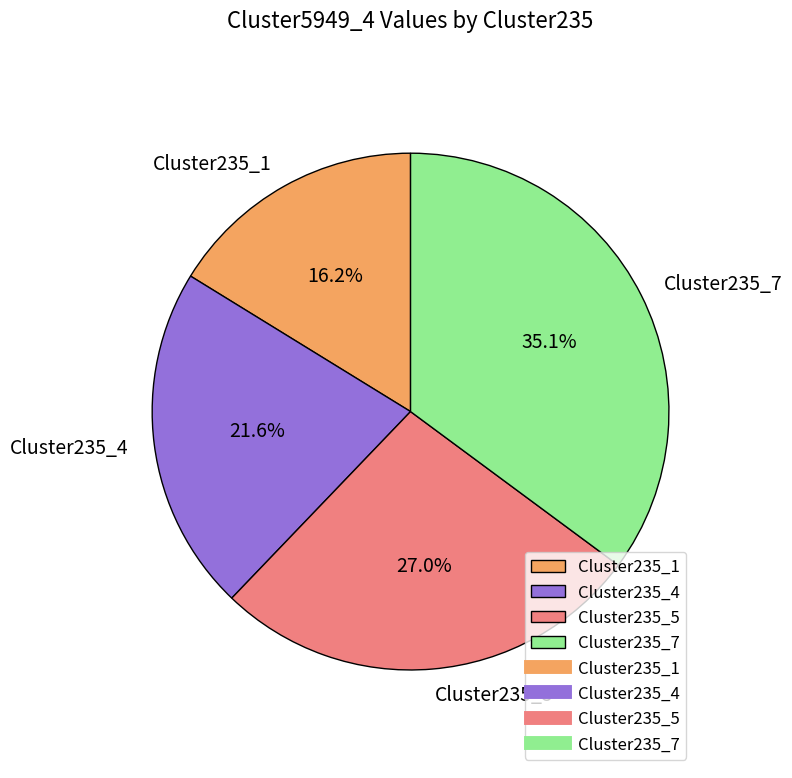

Between Cluster235_4 and Cluster235_5, which is larger?

Cluster235_5